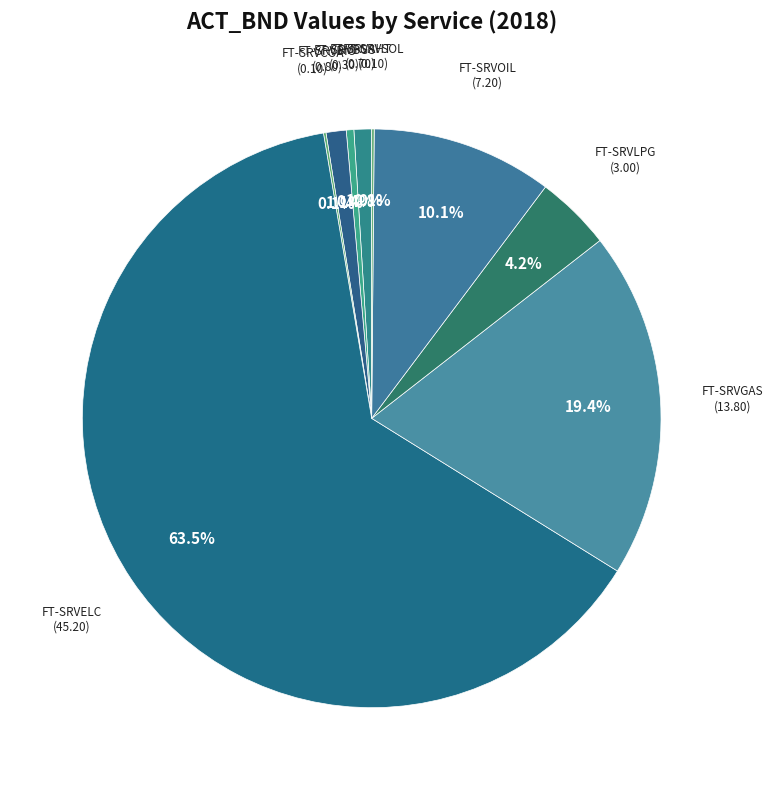

What portion of the pie excludes FT-SRVGAS?

80.6%